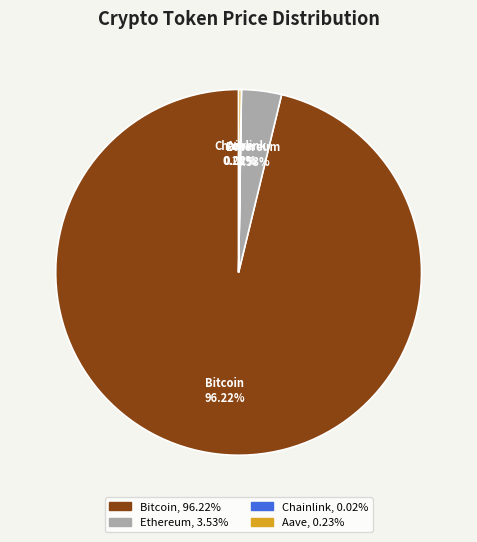

Does Bitcoin represent more than half of the total?

Yes